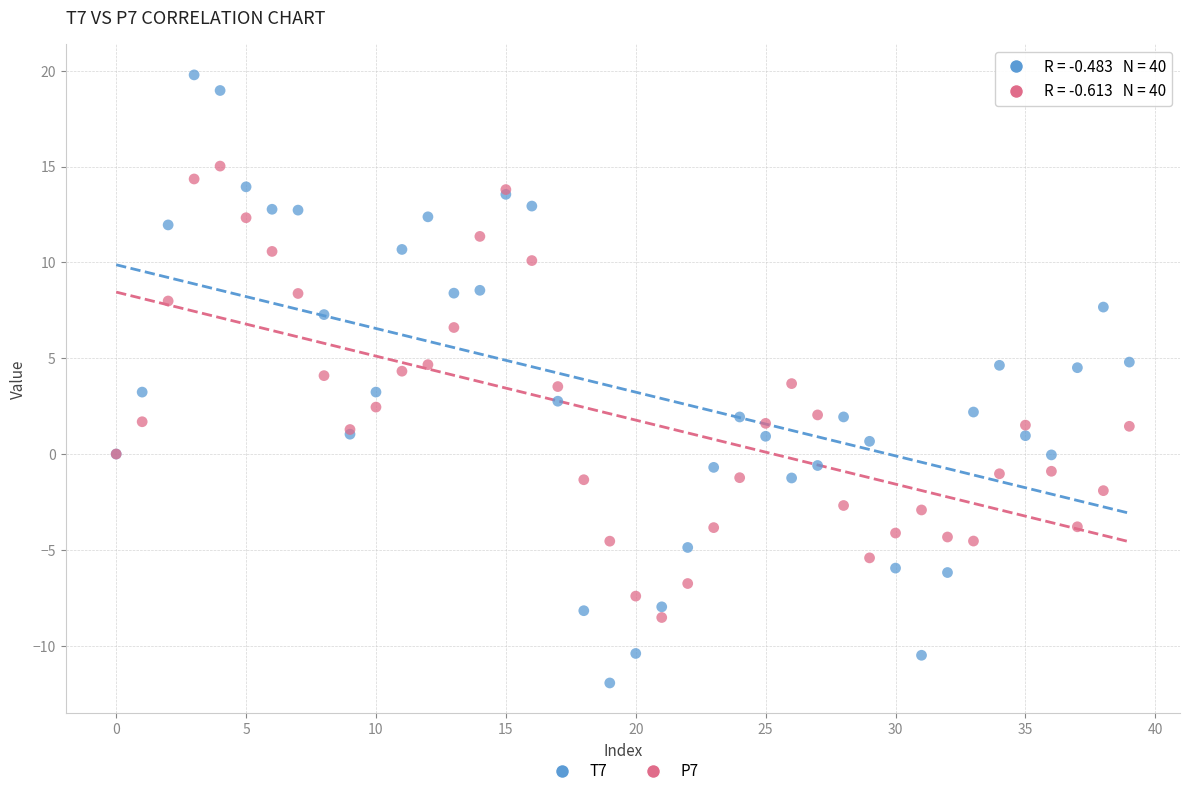

Which series has the largest Y range (max minus min)?

T7